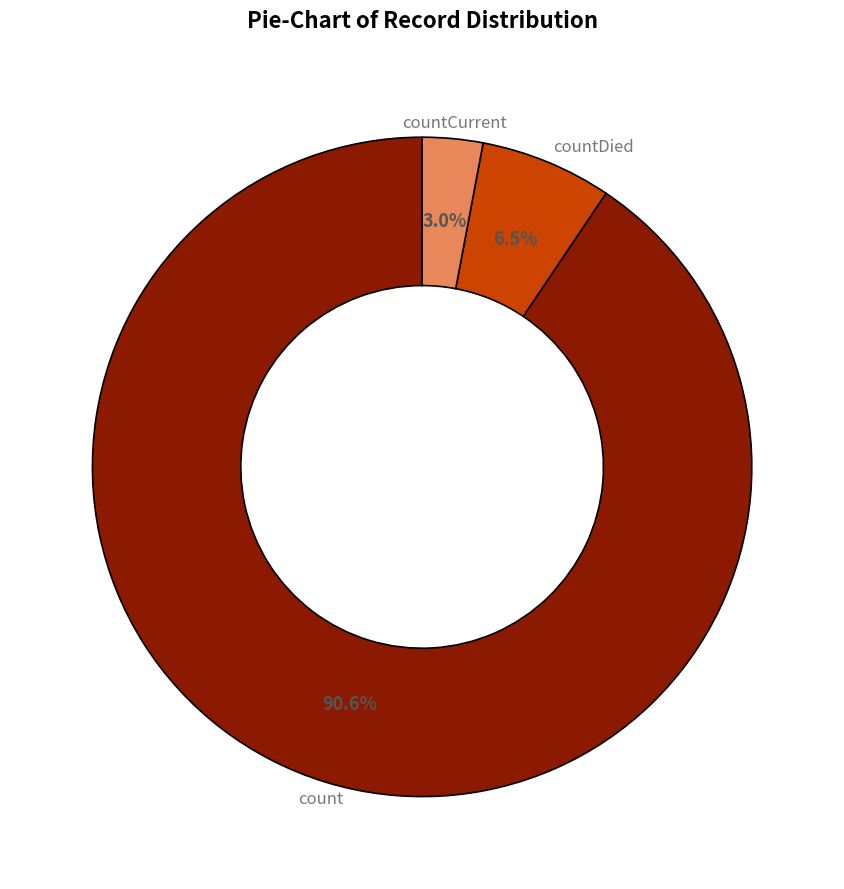

Rank the categories by value from highest to lowest.

count, countDied, countCurrent